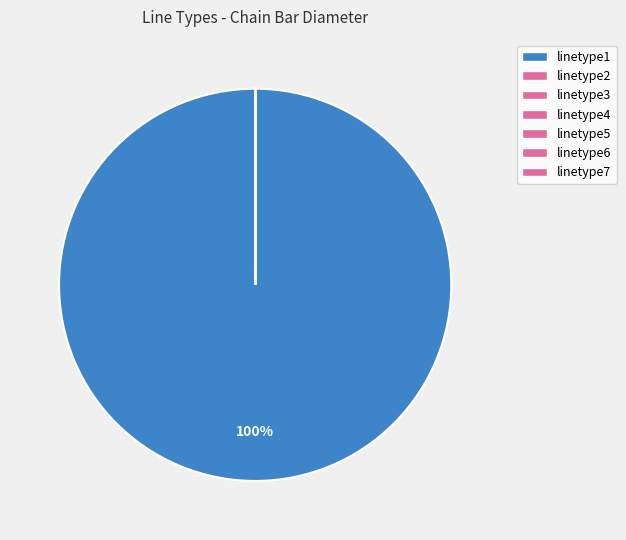

Which slice is the smallest?

linetype2